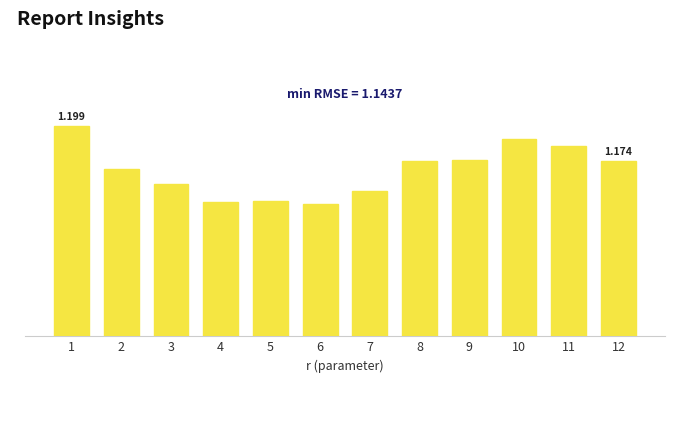

Does the chart contain any negative values?

No